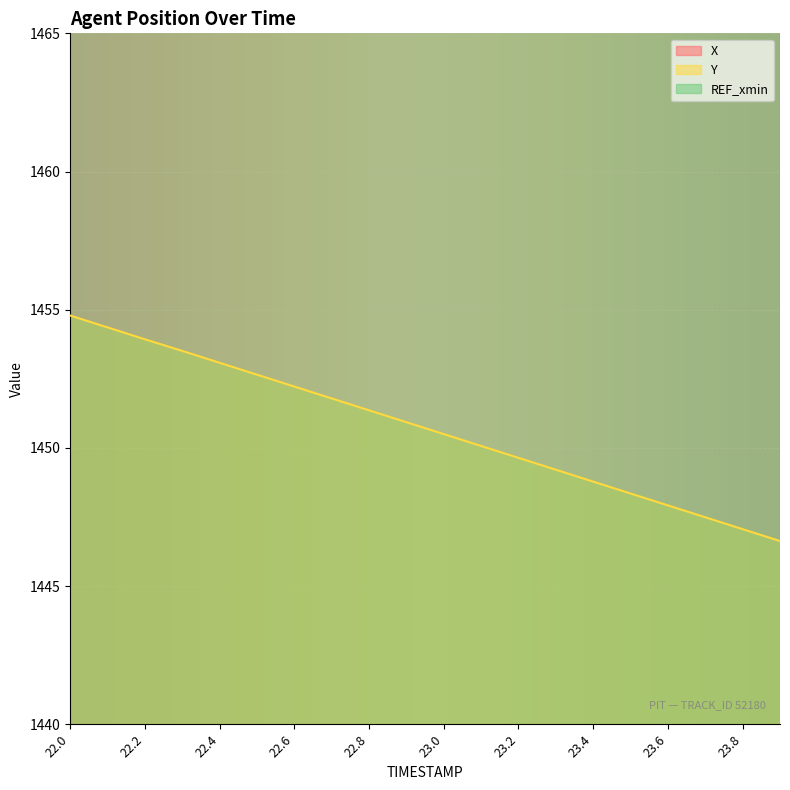

List the series in order of their overall mean, highest first.

X, Y